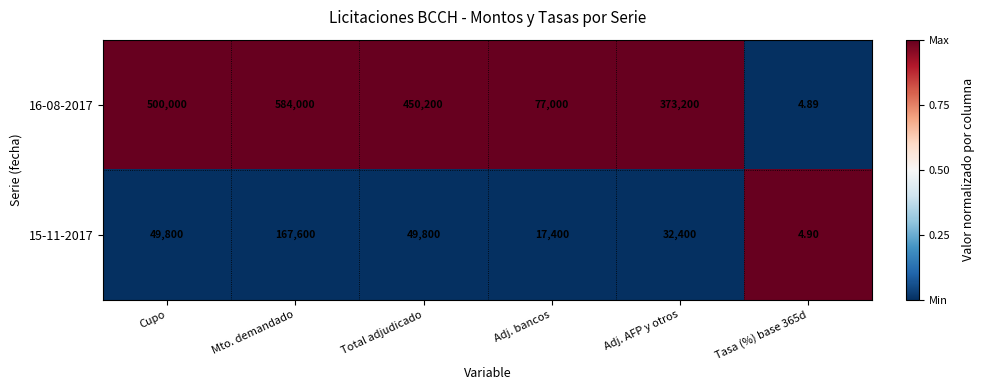

Where is 16-08-2017 nearest to the value 292002?

Adj. AFP y otros